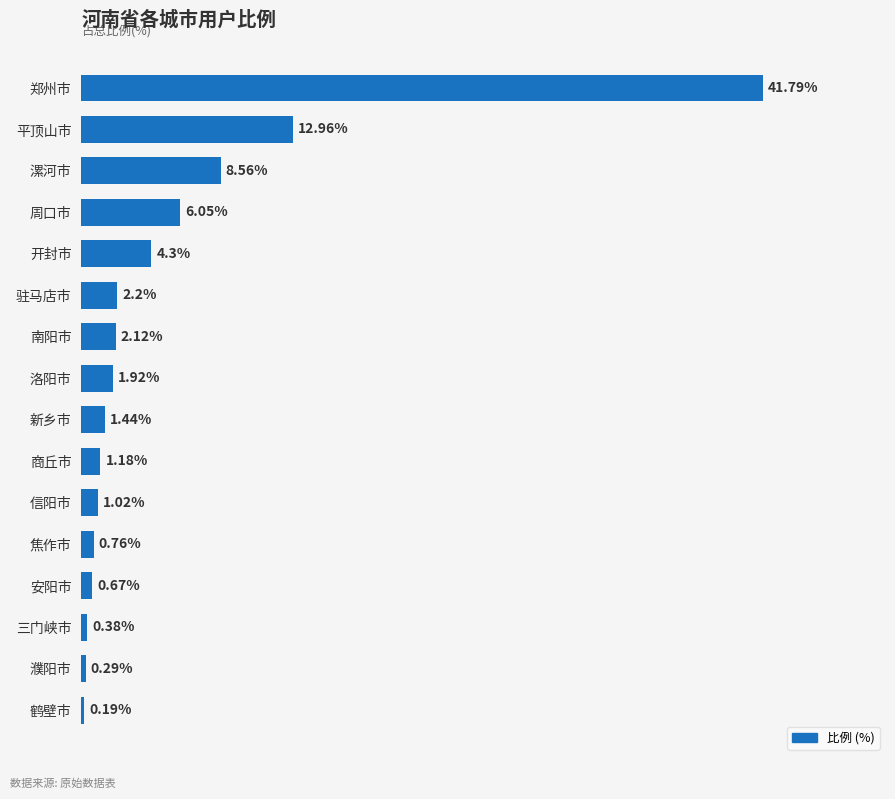

Where is the data nearest to the value 20?

平顶山市